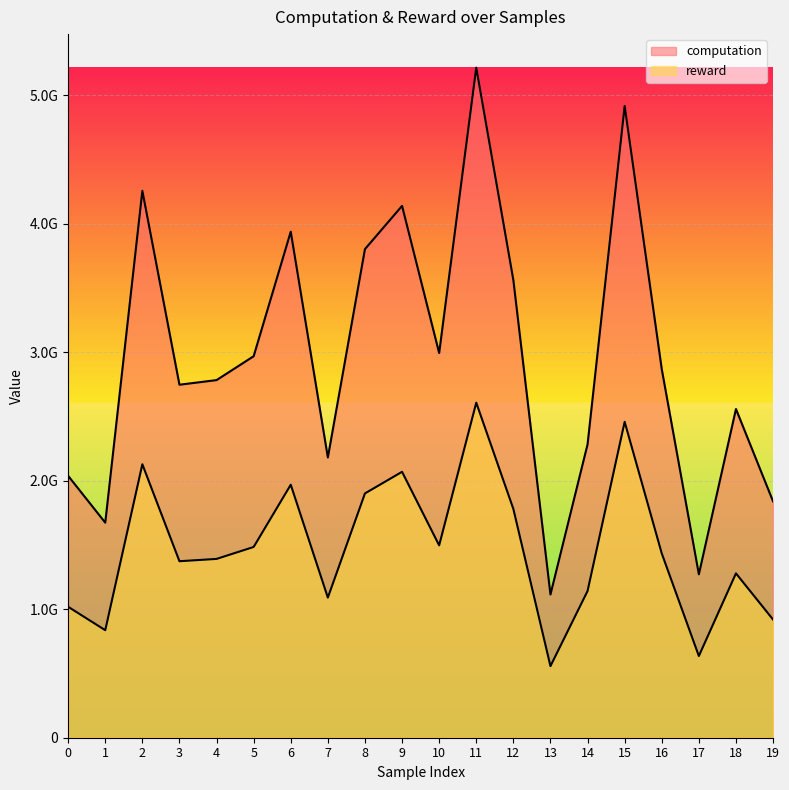

Is it true that computation equals 5650983014.5 at 8?

False